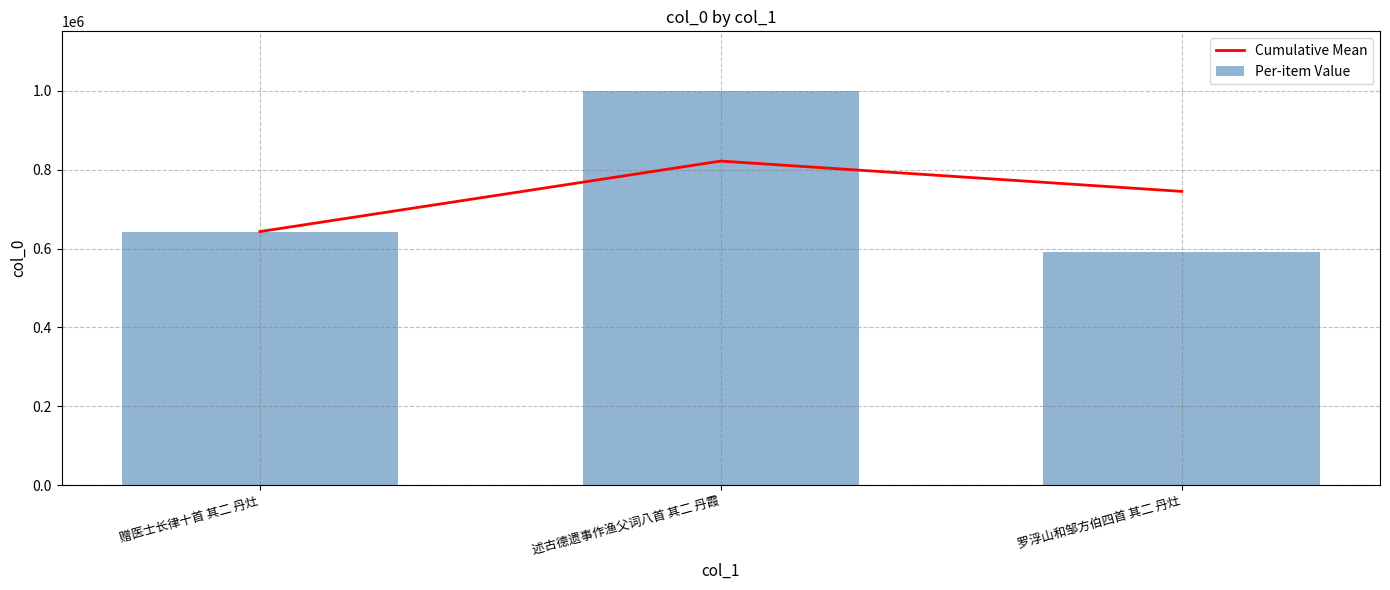

What is the value of the Per-item Value bar at the 1st from the left?

642993